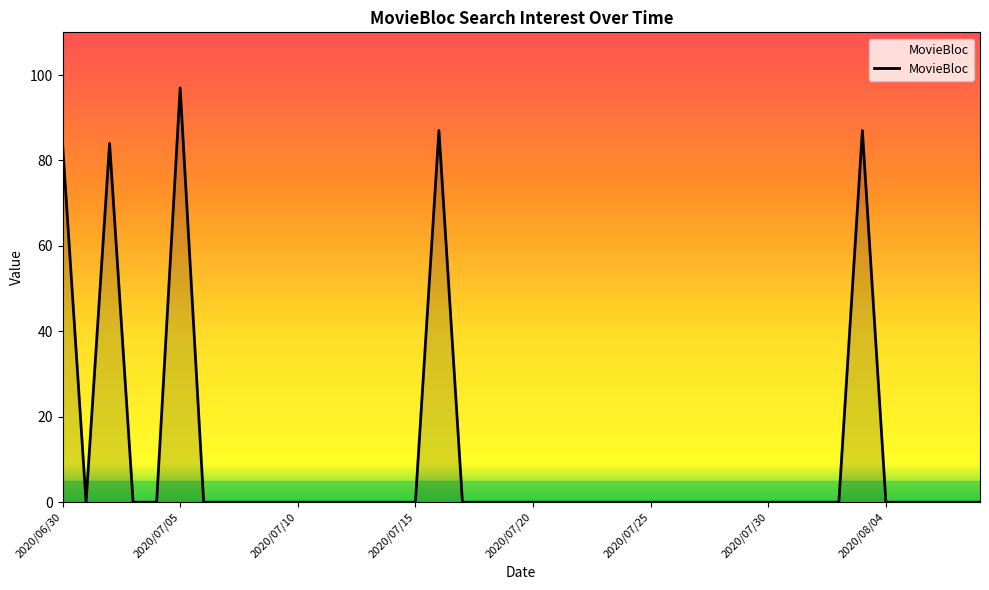

What is the difference between the maximum and minimum values?

97